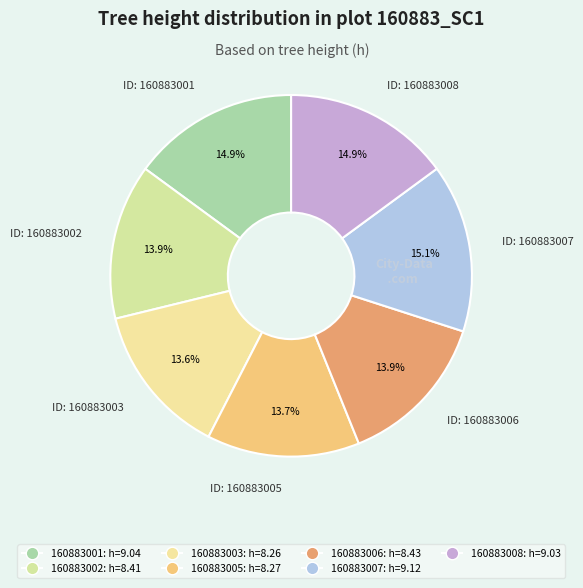

Does any single category account for the majority?

No